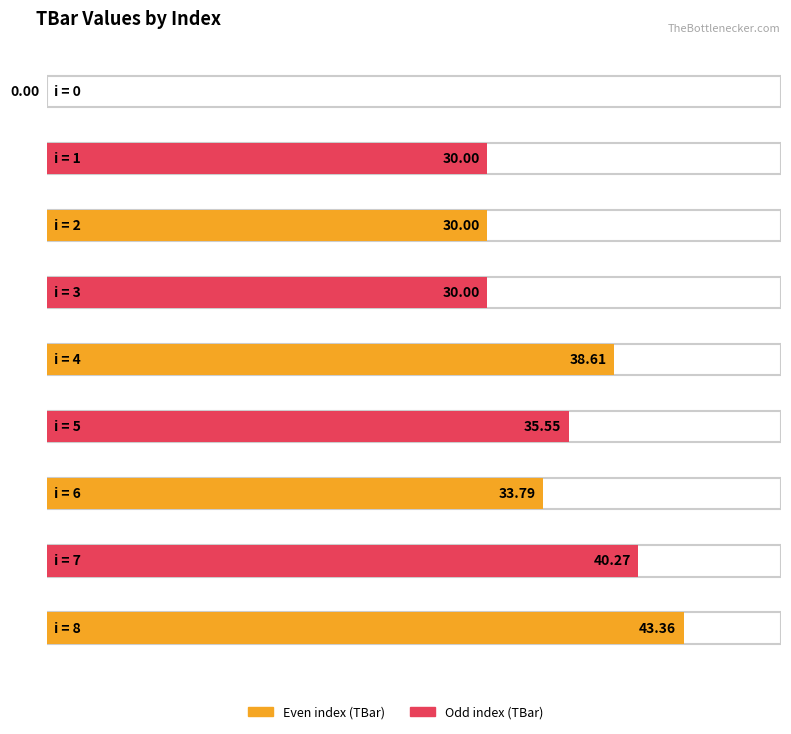

True or false: the data shows 12.5 at 5.

False